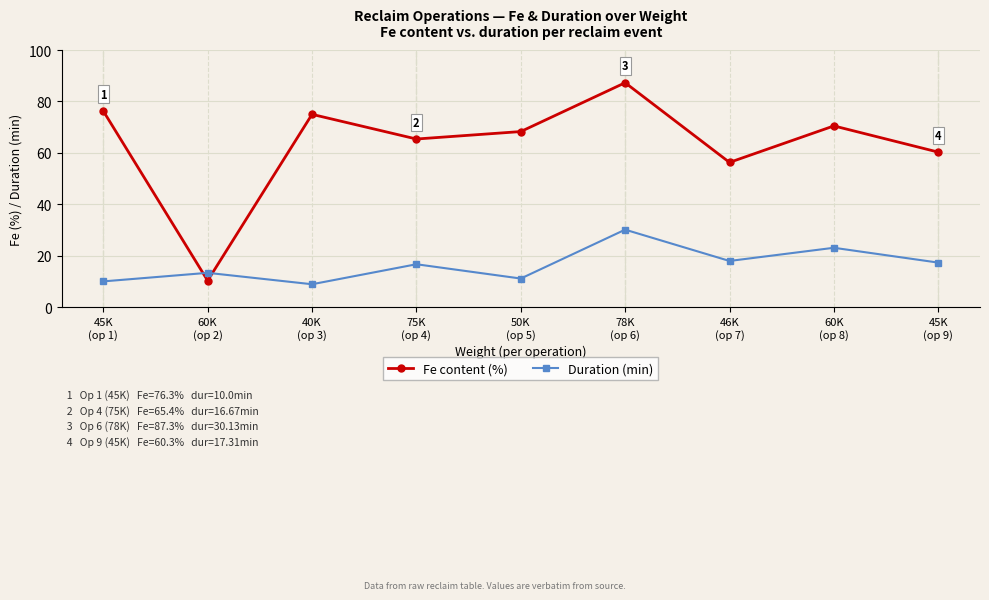

What is the label of the 9th point from the left?

45K
(op 9)